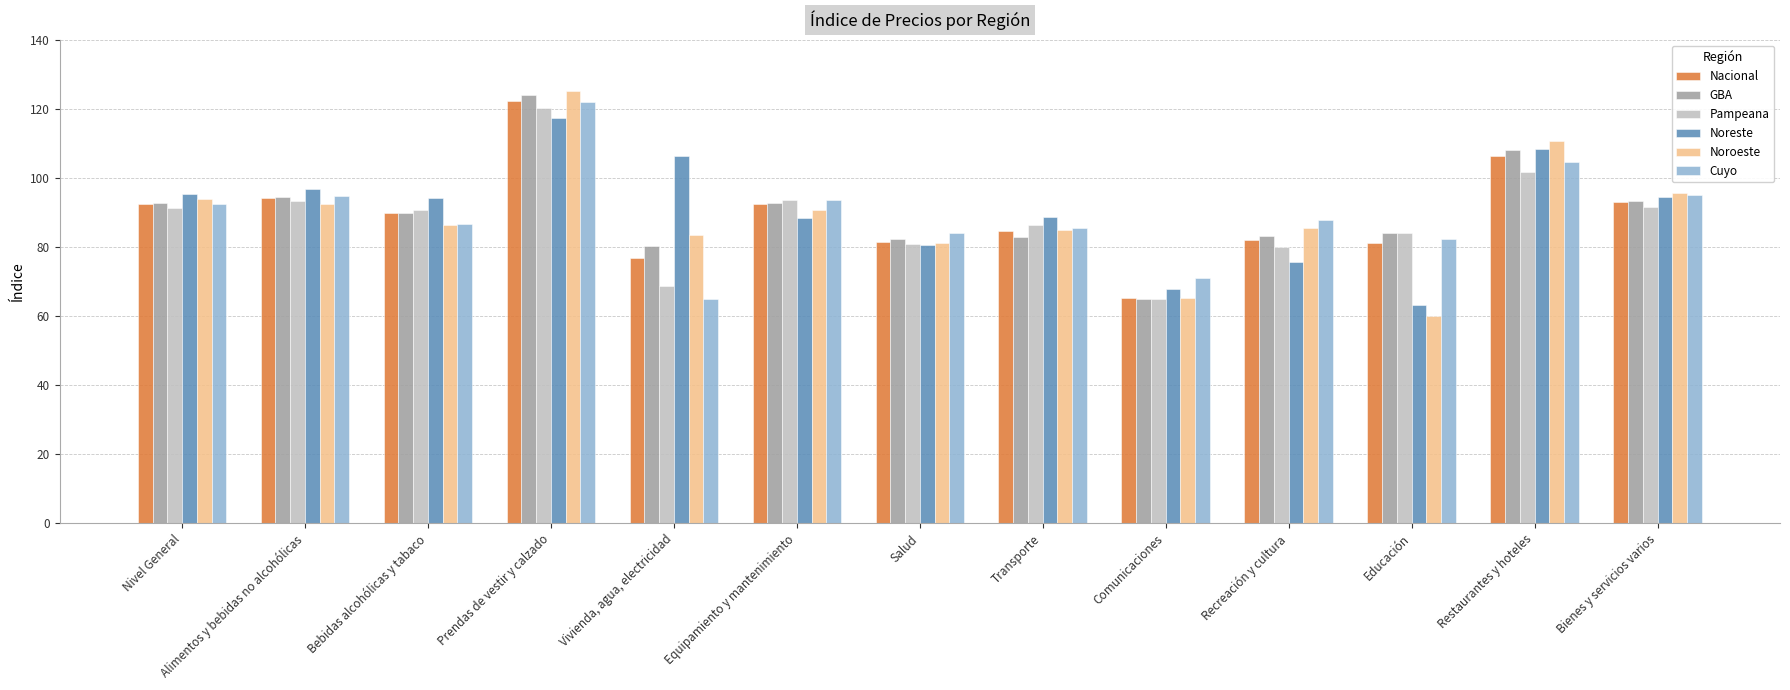

What is the difference between the Noroeste values at Transporte and Educación?

25.1